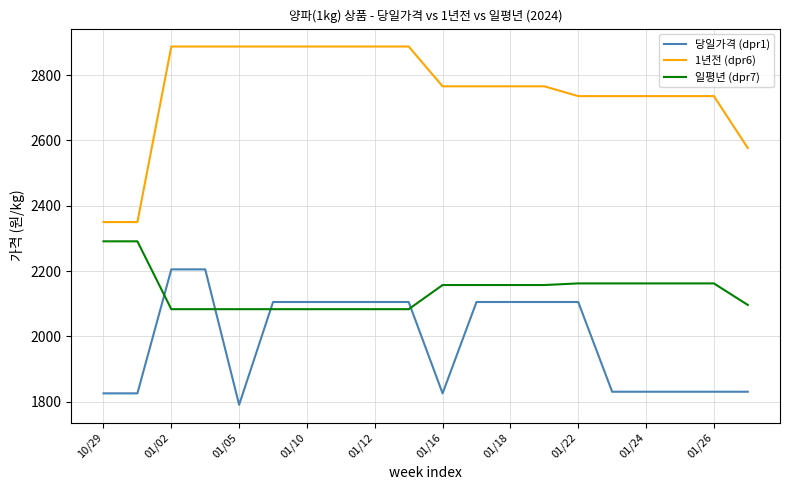

What is the minimum value for 1년전 (dpr6)?

2350